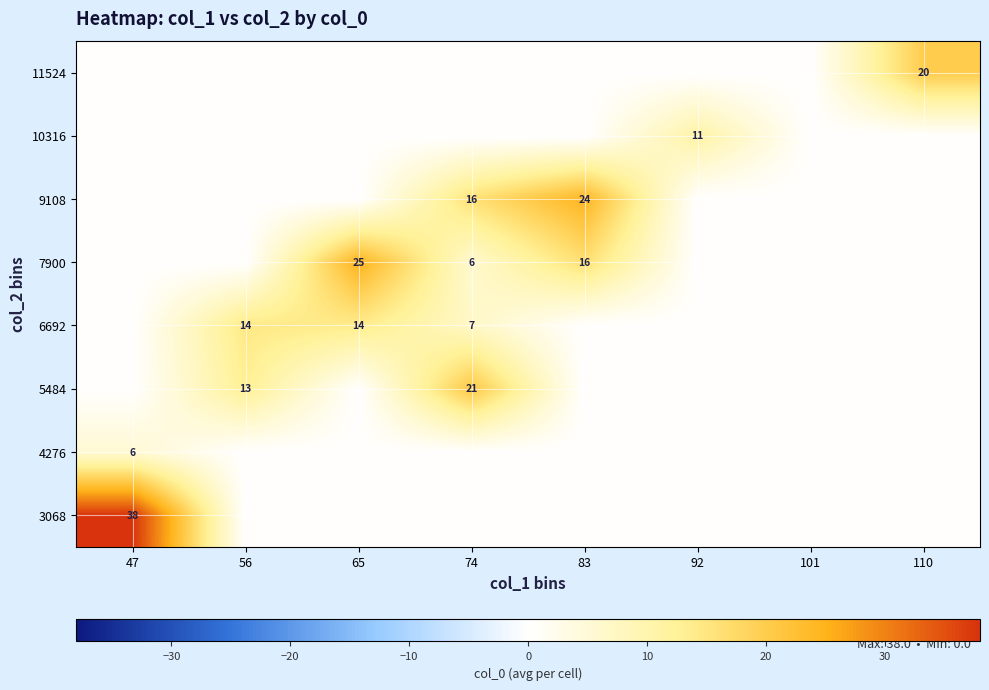

The 7900 series shows 16 at 83. True or false?

True